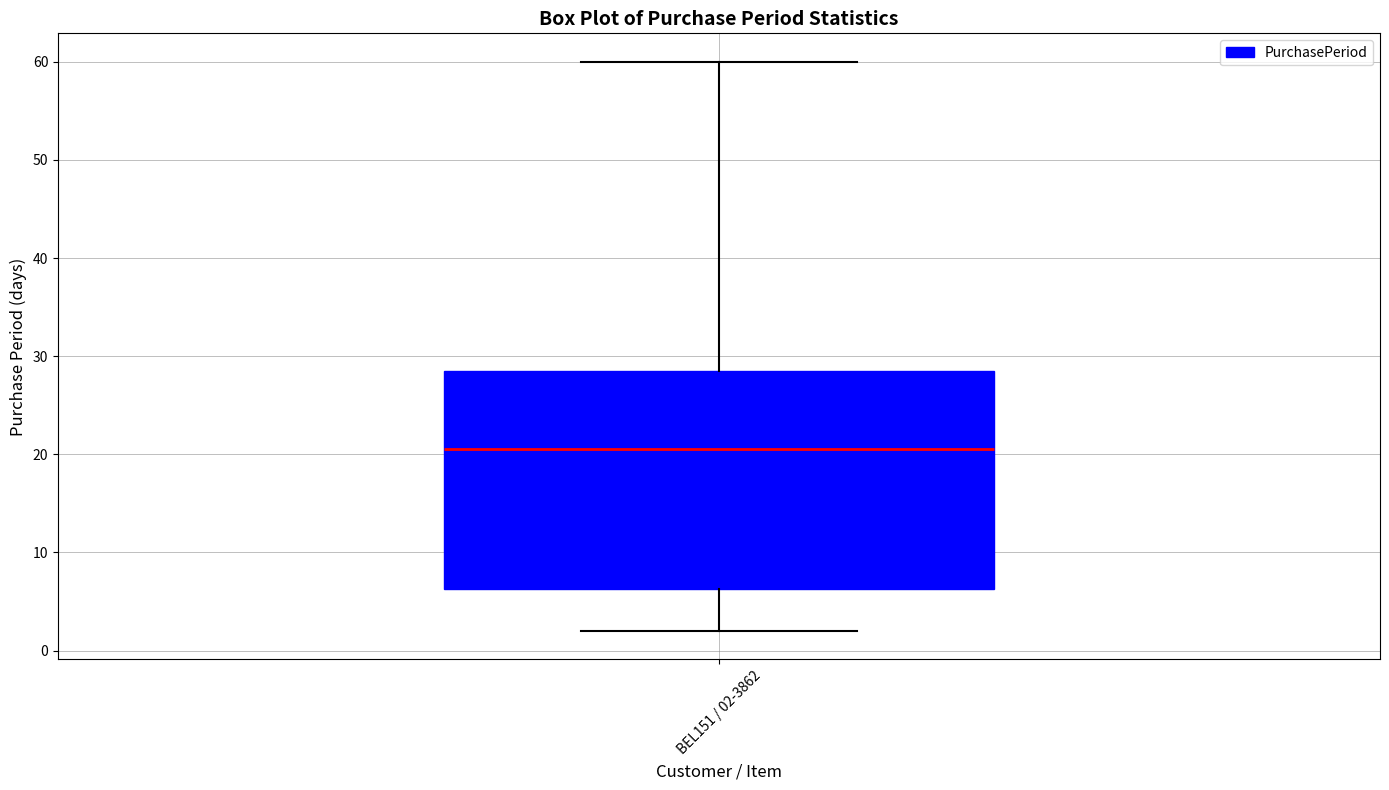

Transcribe this box plot: give where the median line is, the range the box spans, and where the two whiskers end, as read against the y-axis. The values are not printed on the chart, so give them approximately, as read against the axis.

median 21, box 6 to 29, whiskers 2 to 60